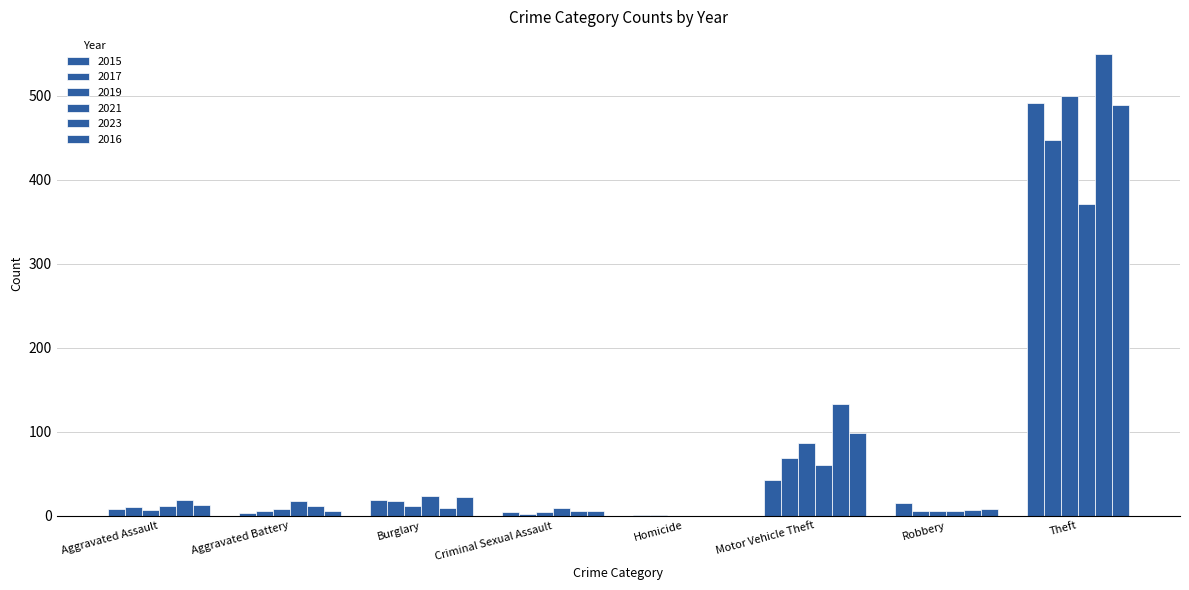

How many groups of bars are there?

8